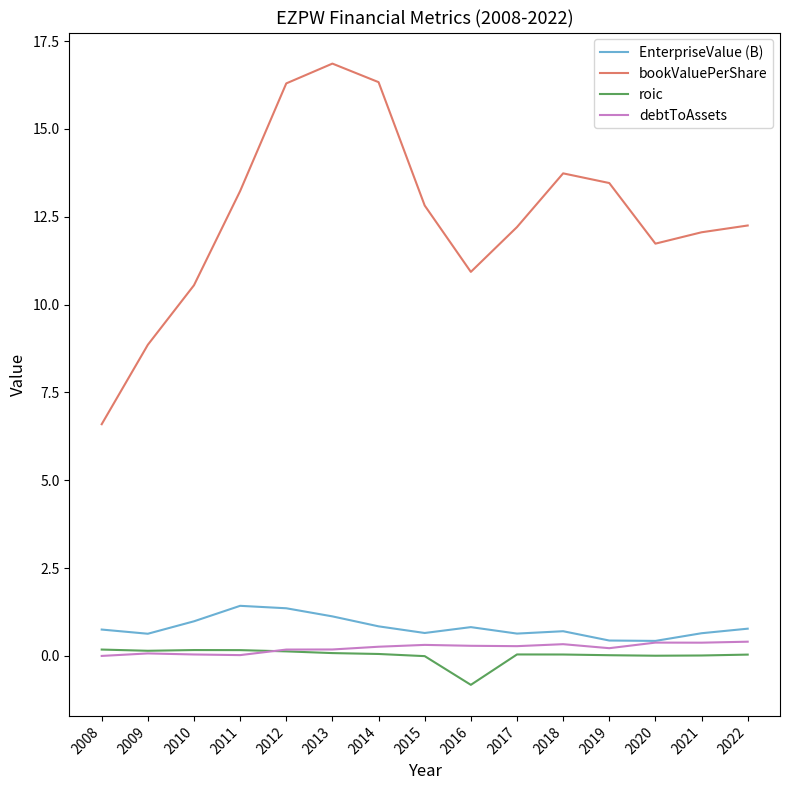

True or false: roic and bookValuePerShare intersect in this chart.

False